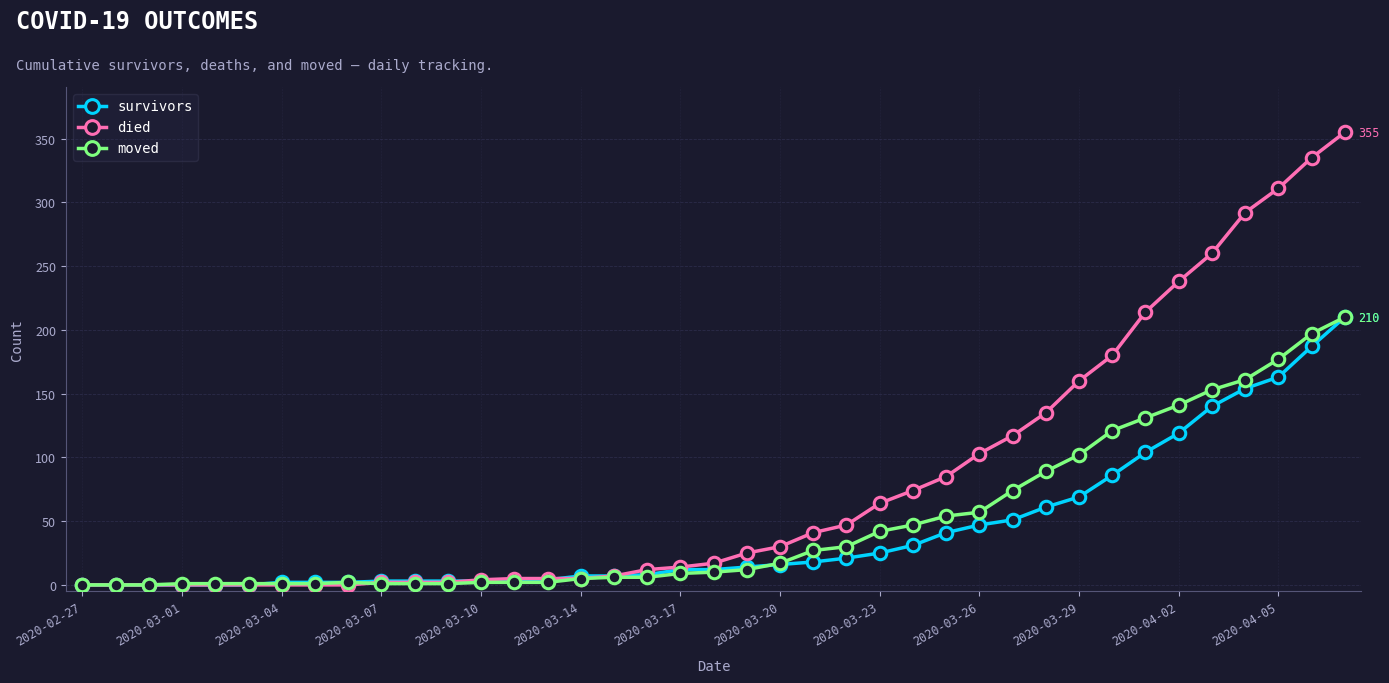

Which series has the widest spread of values?

died